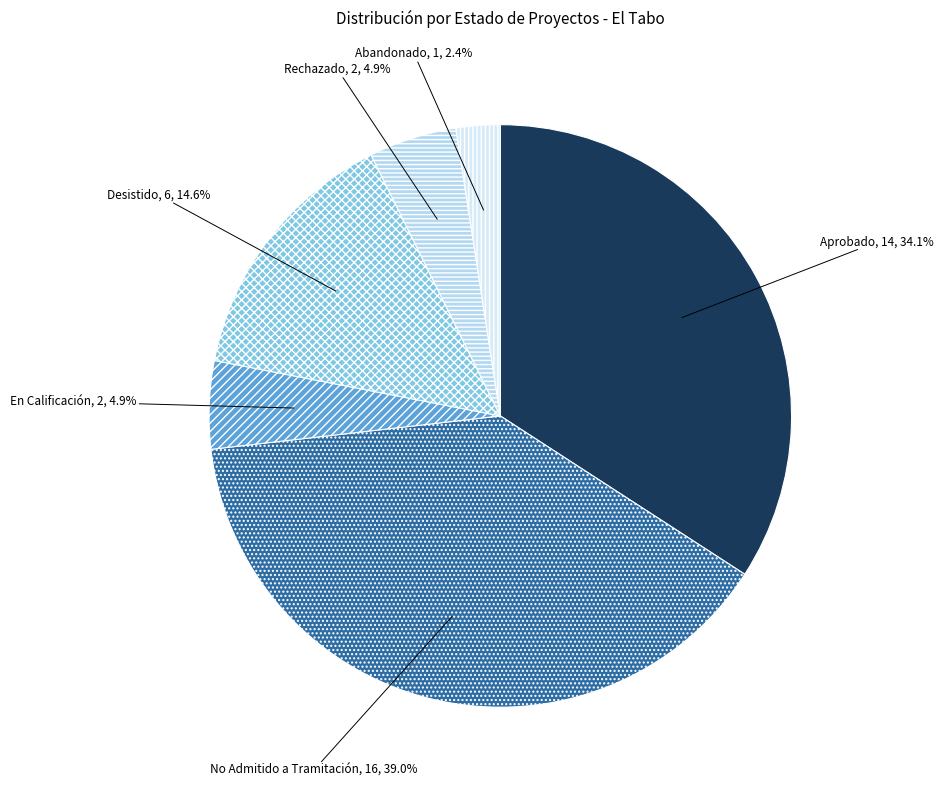

Is there a majority slice in this chart?

No